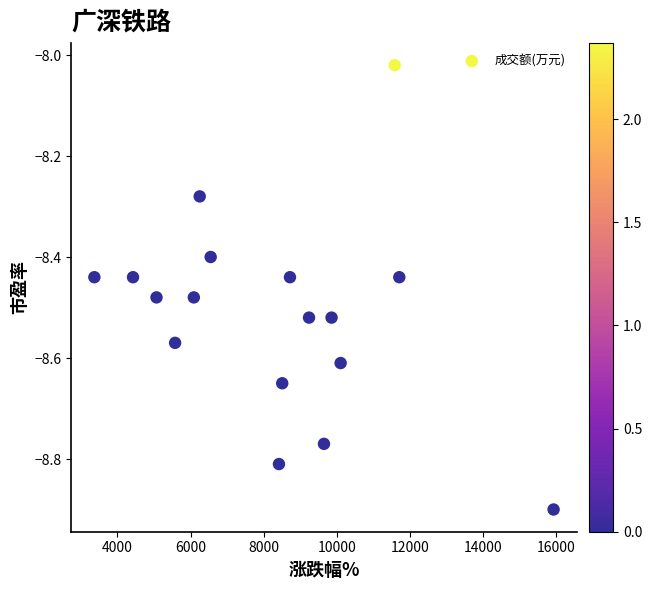

What is the range of Y values (max minus min)?

0.9